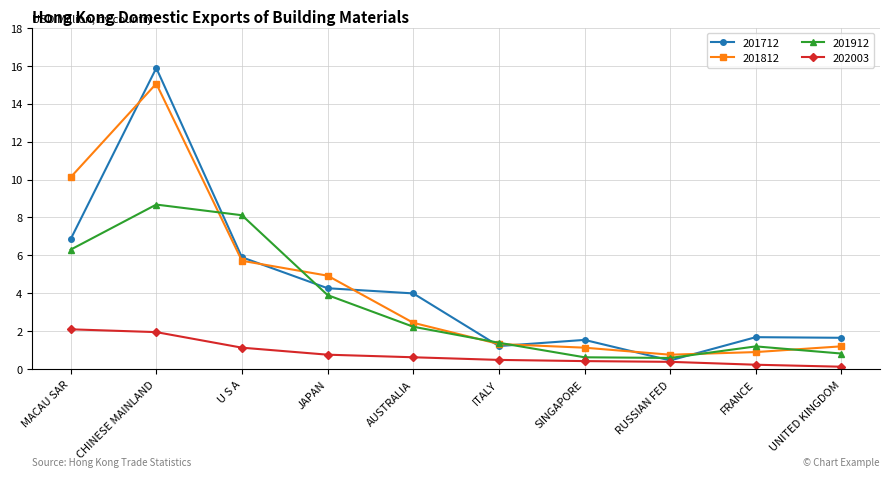

How many data points in 201712 are above 4?

5